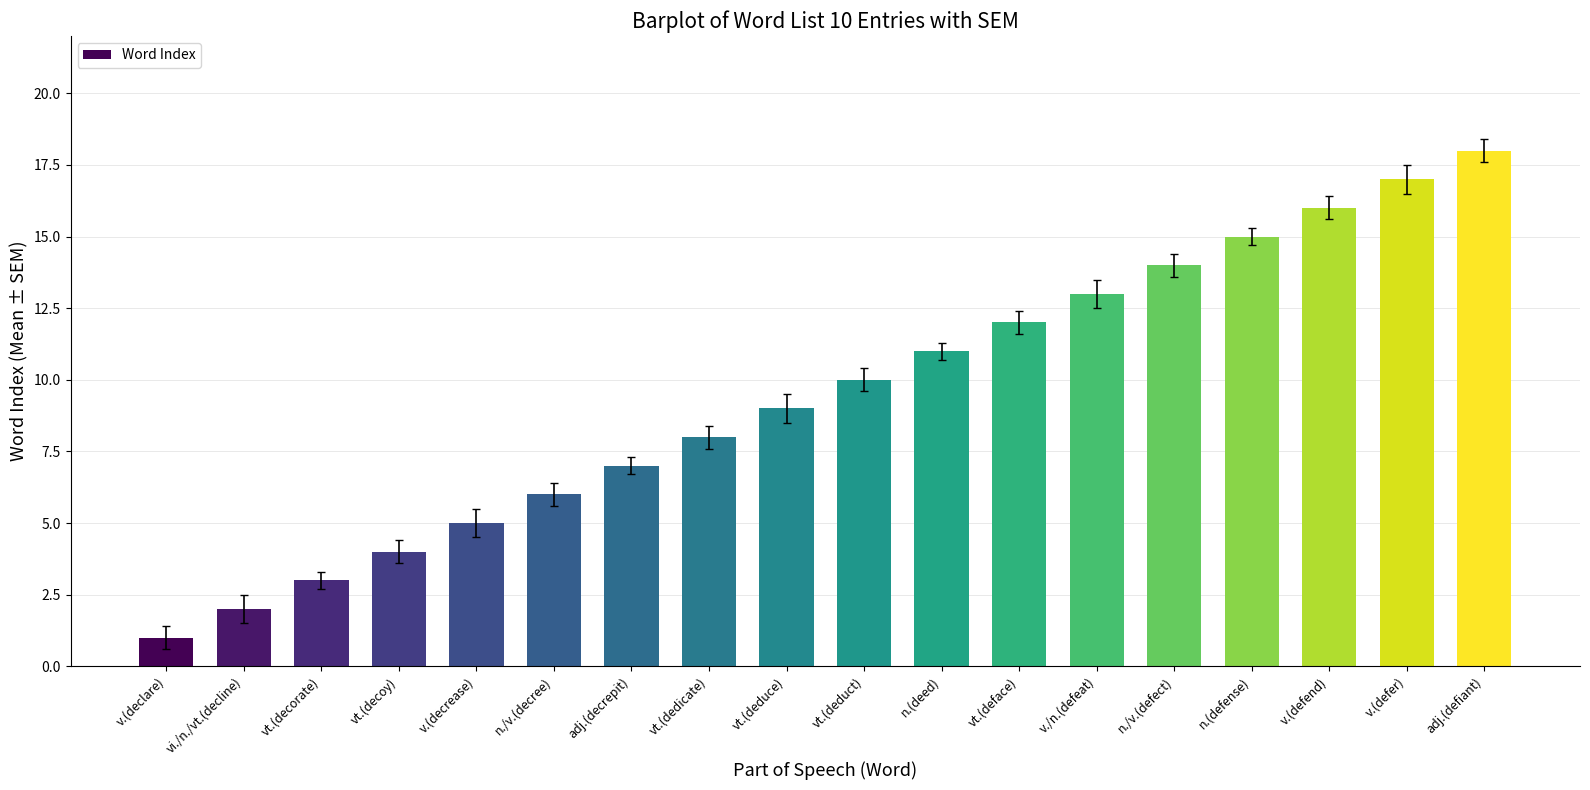

How many data points does each series have?

18